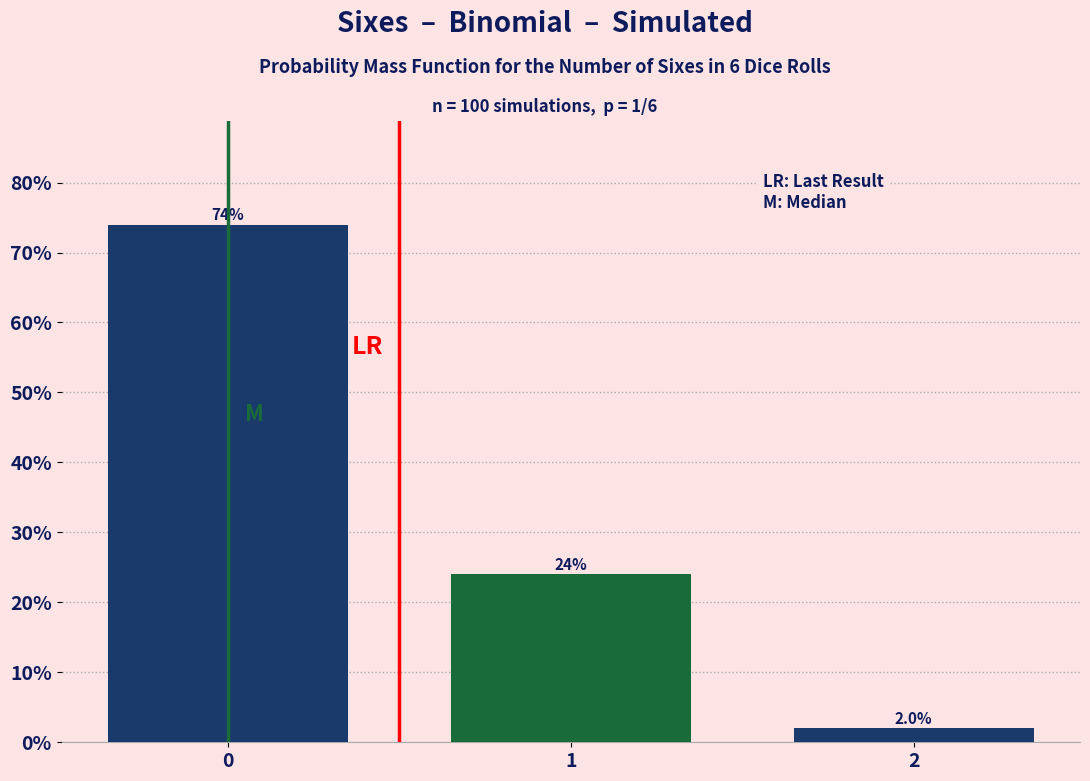

Are the bars horizontal?

No